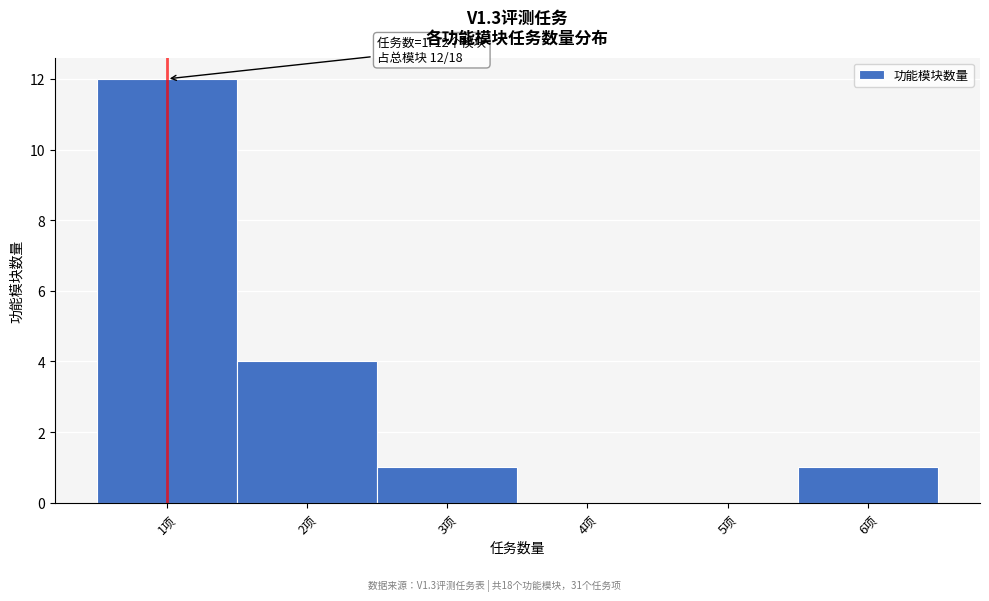

Over which range of the x-axis is the bar tallest?

0.5 to 1.5